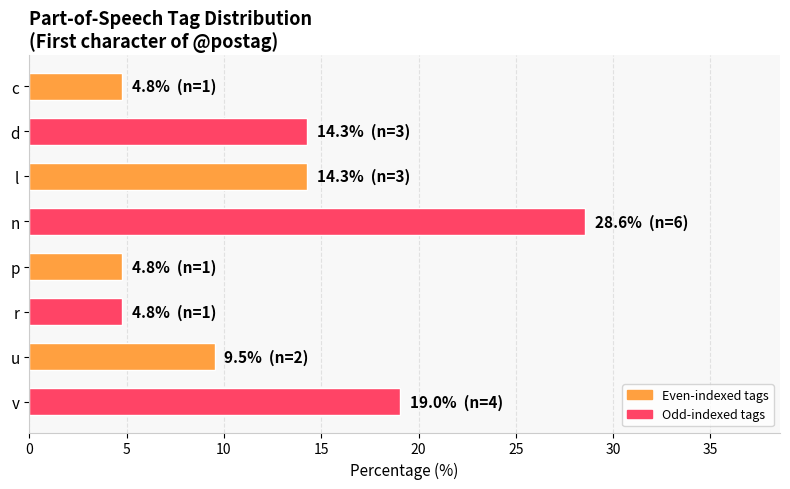

What is the ratio of the value at d to the value at u?

1.5